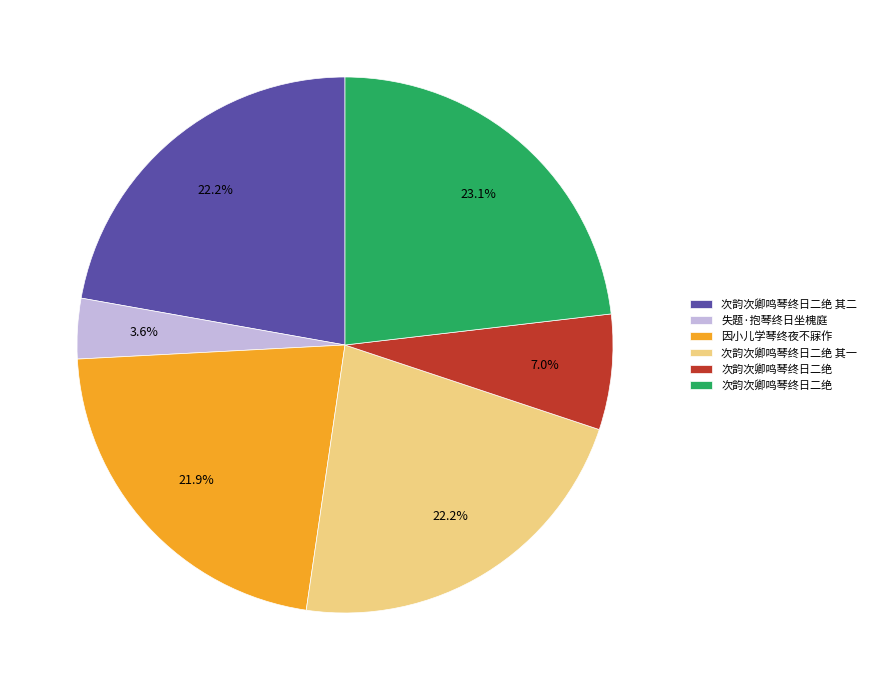

To the nearest percent, what is the average slice percentage?

17%